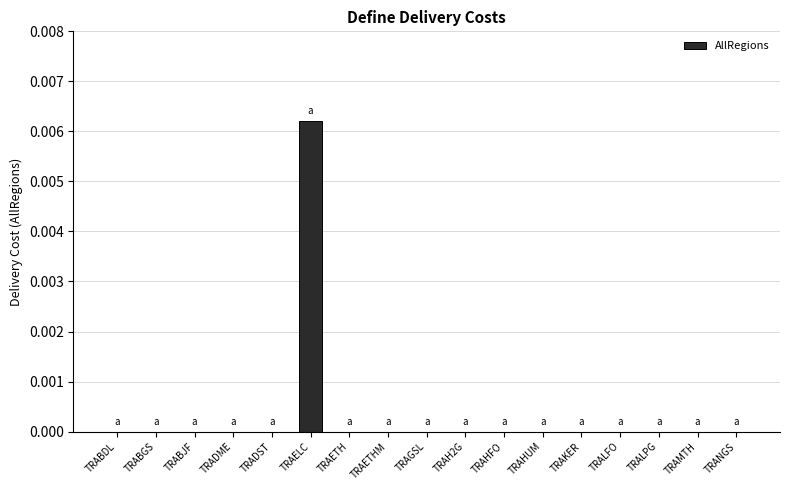

The value at TRAH2G is 0.0. True or false?

True